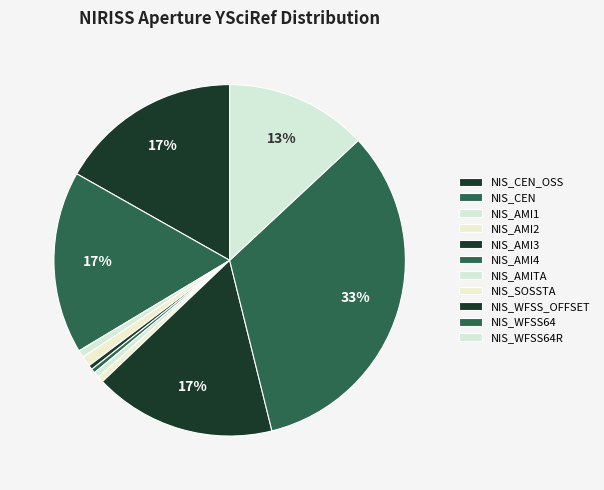

Count the number of slices in the pie.

11